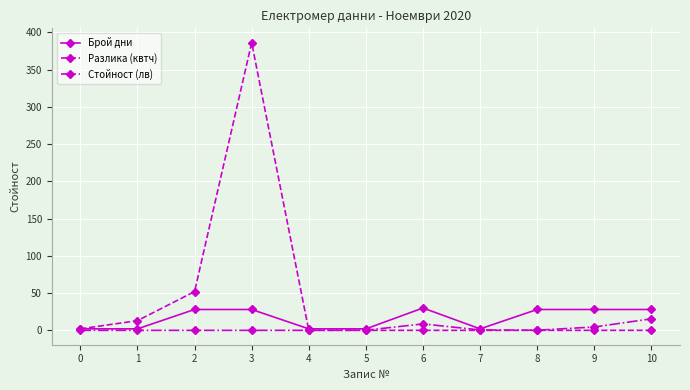

True or false: Брой дни has more than 0 interior local peaks.

True